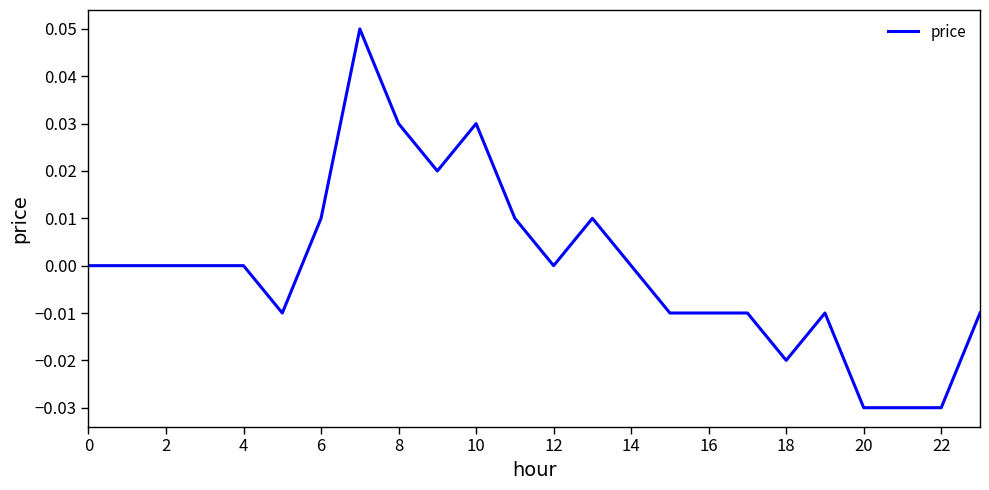

How many lines are shown in the chart?

1